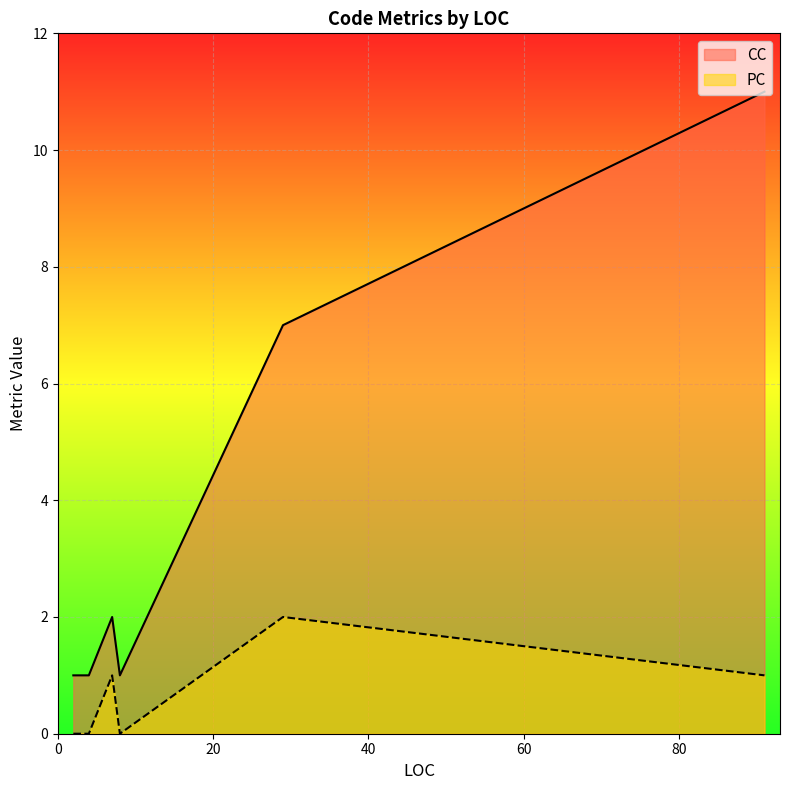

Which series has the largest total across all categories?

CC